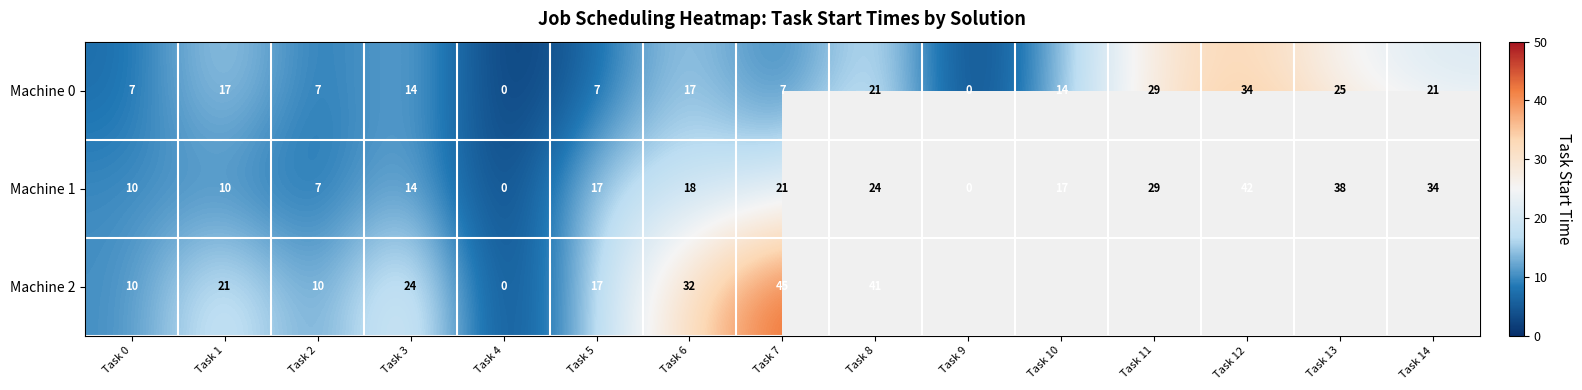

Count the number of data series in this chart.

3